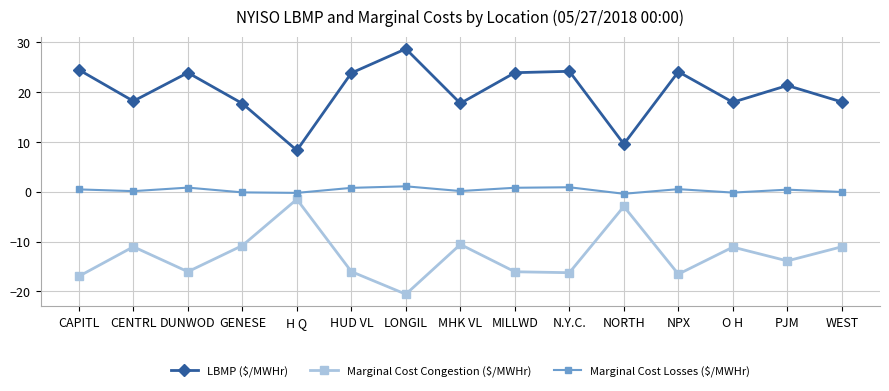

Is it true that Marginal Cost Congestion ($/MWHr) equals -1.5 at H Q?

True